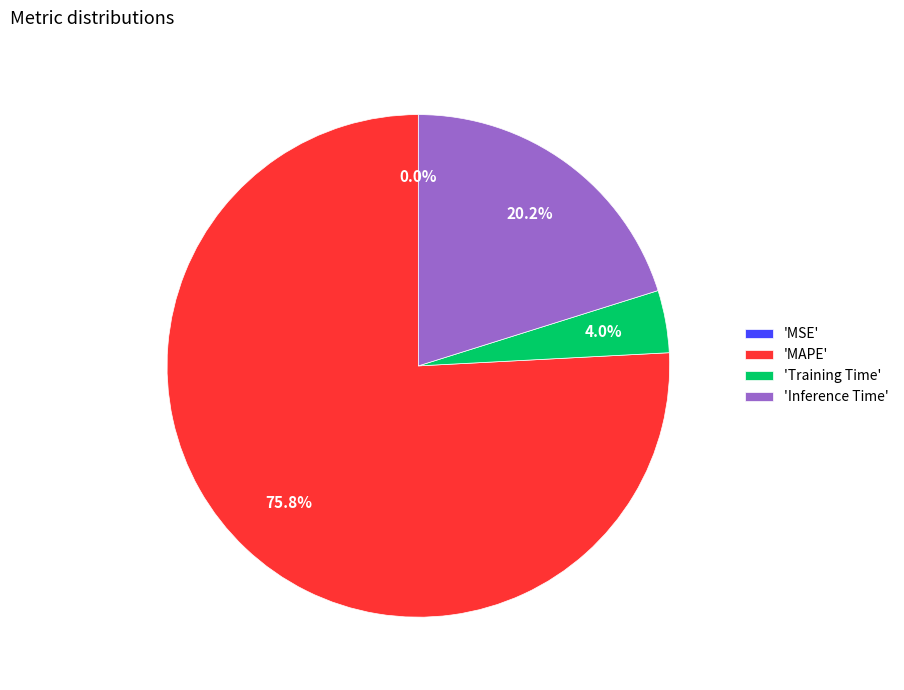

Is the sum of 'MAPE' and 'Training Time' greater than half?

Yes